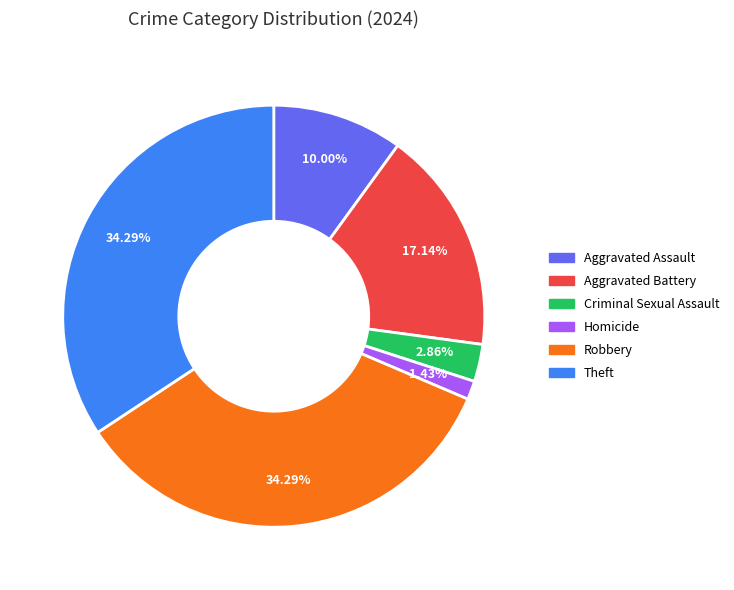

To the nearest percent, what is the average slice percentage?

17%